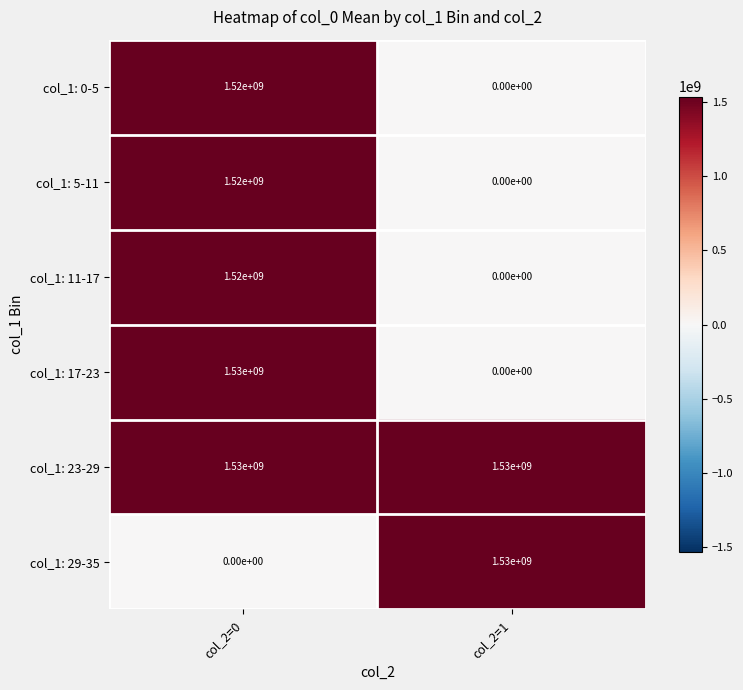

What is the difference between the col_1: 29-35 values at col_2=0 and col_2=1?

1530000000